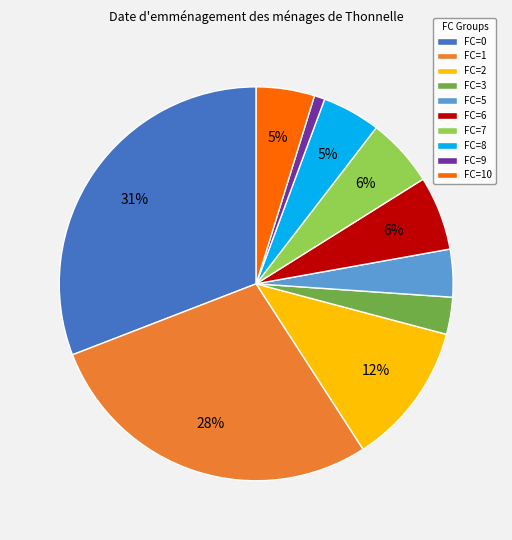

To the nearest percent, what is the average slice percentage?

10%